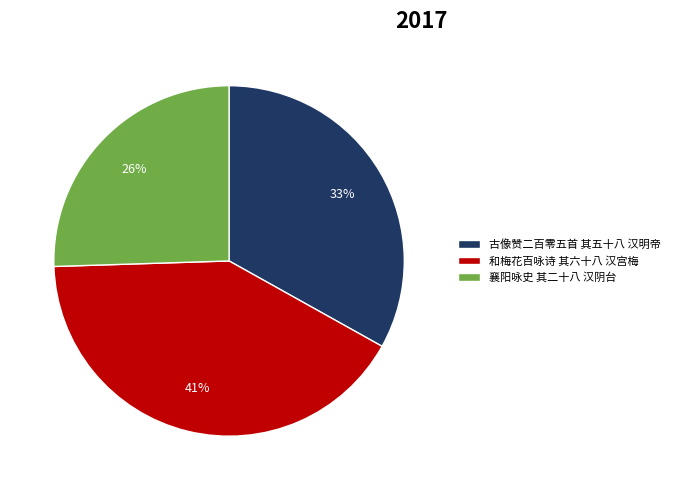

How many slices are in this pie chart?

3